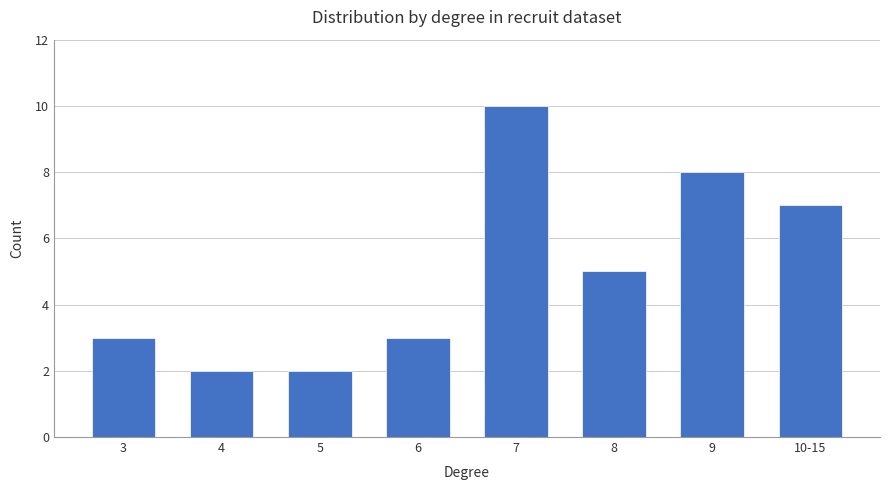

What is the smallest value displayed?

2